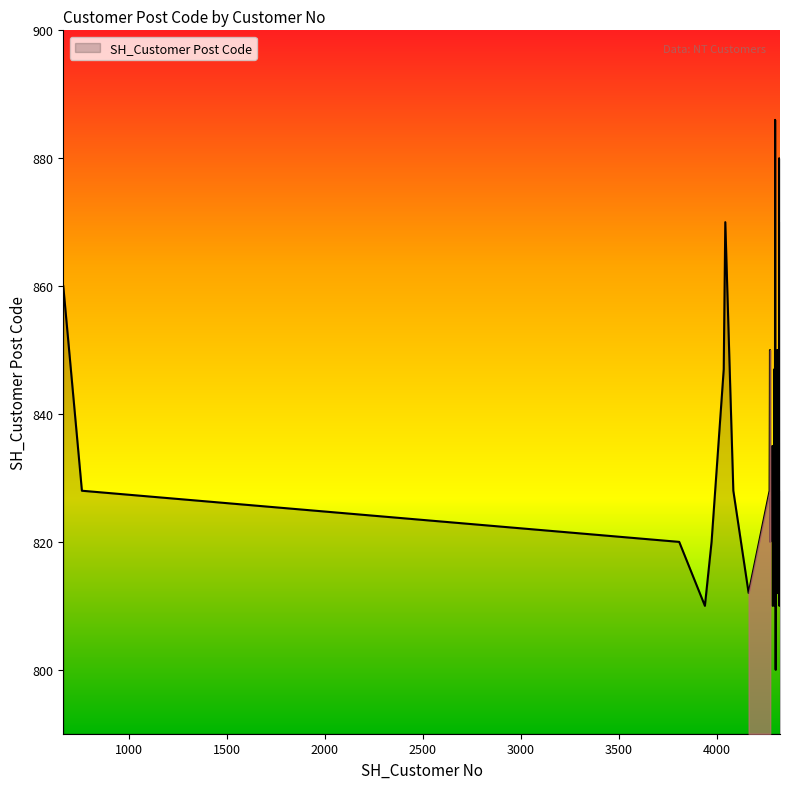

What is the minimum value shown in the chart?

800